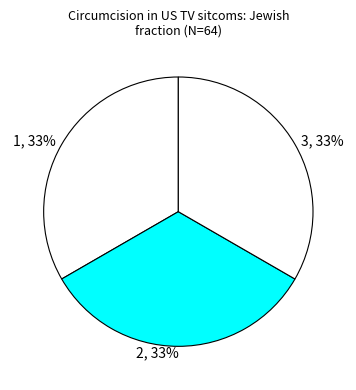

To the nearest percent, what is the average slice percentage?

33%